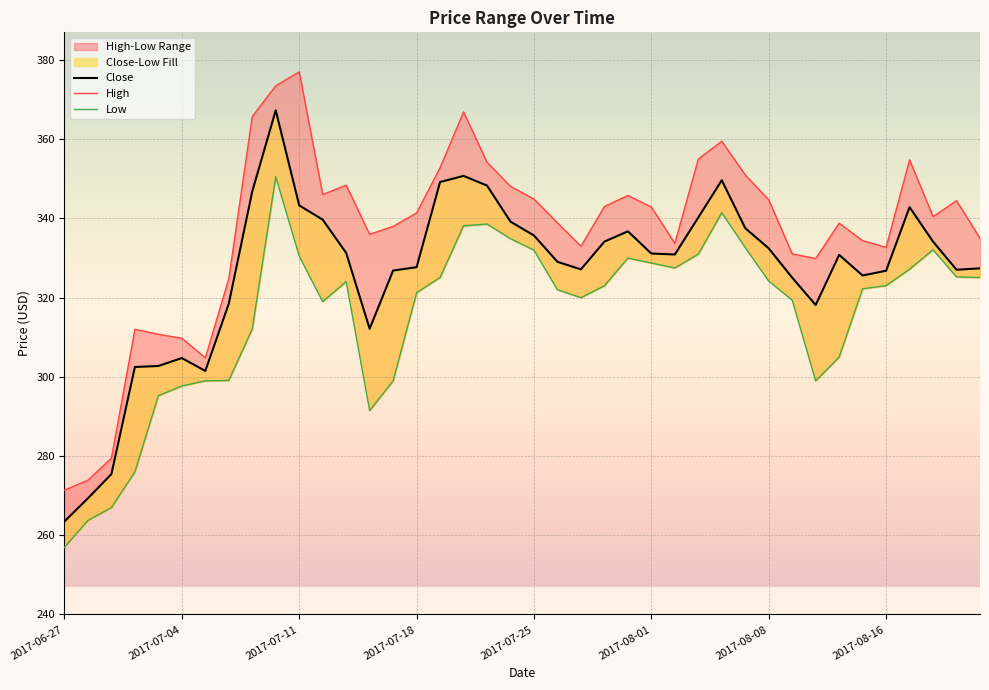

What is the difference between the High values at 2017-08-22 and 2017-07-21?

19.2